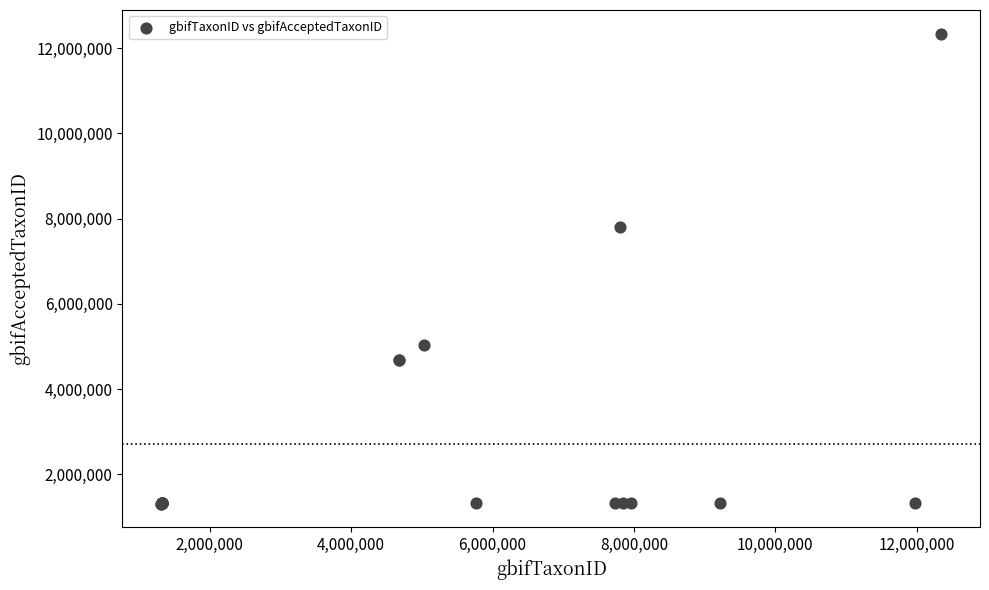

What Y value in the scatter plot is closest to 6829279?

7805206